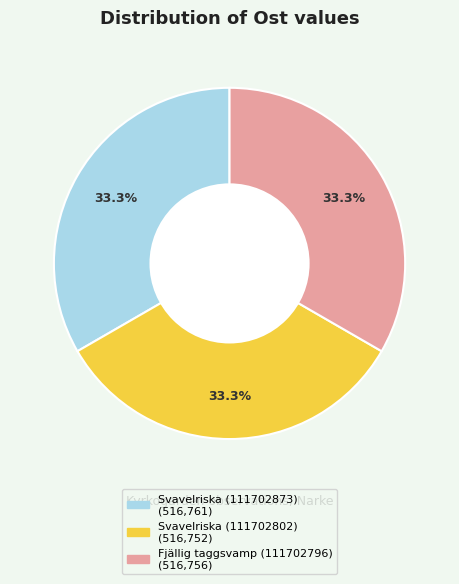

To the nearest percent, what portion does Svavelriska (111702873) represent?

33%